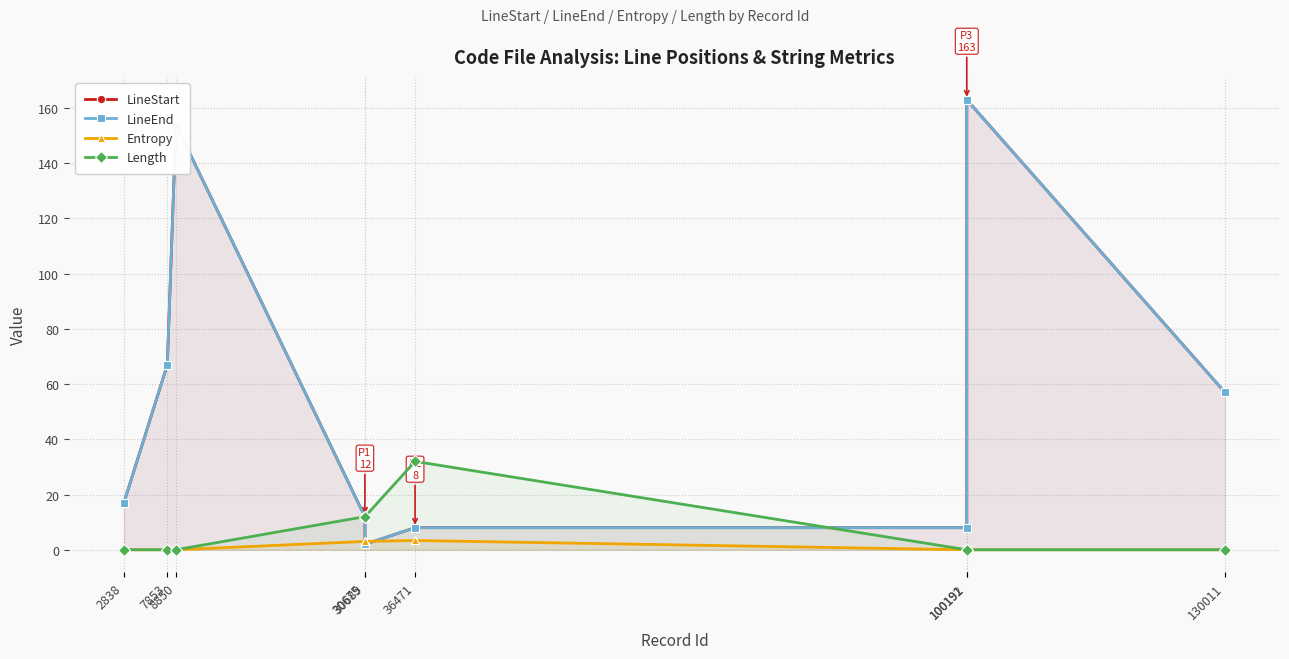

True or false: Entropy and LineStart intersect in this chart.

True